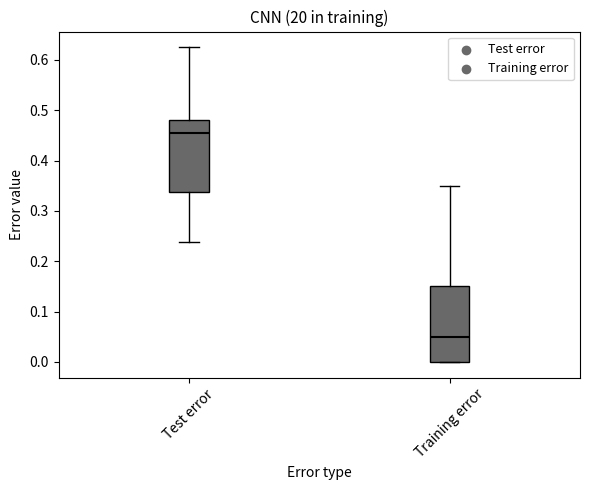

Where does the median line of the box for Test error sit on the y-axis? The values are not printed on the chart, so give them approximately, as read against the axis.

0.45